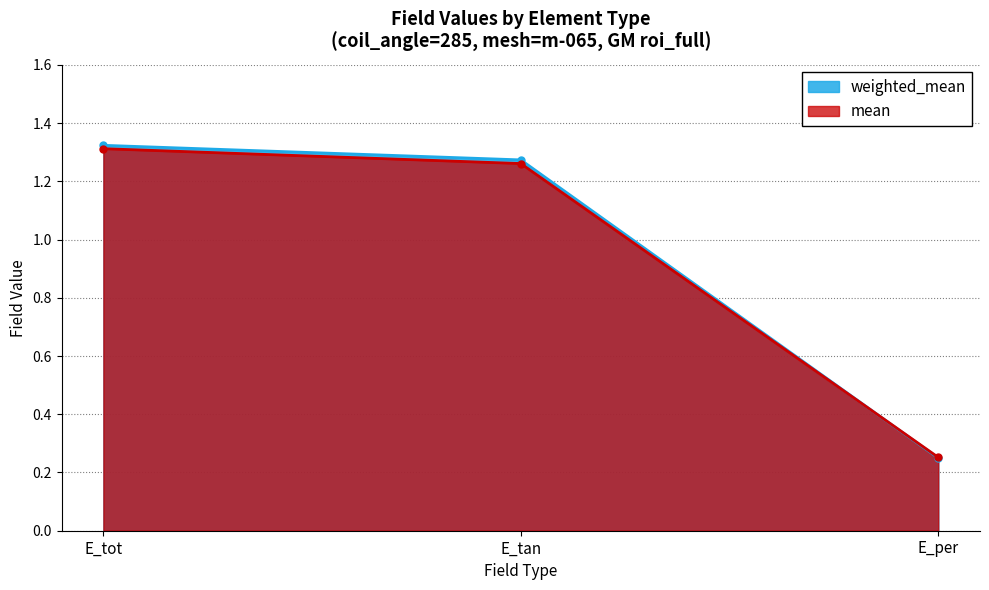

What is the maximum value shown in the chart?

1.3